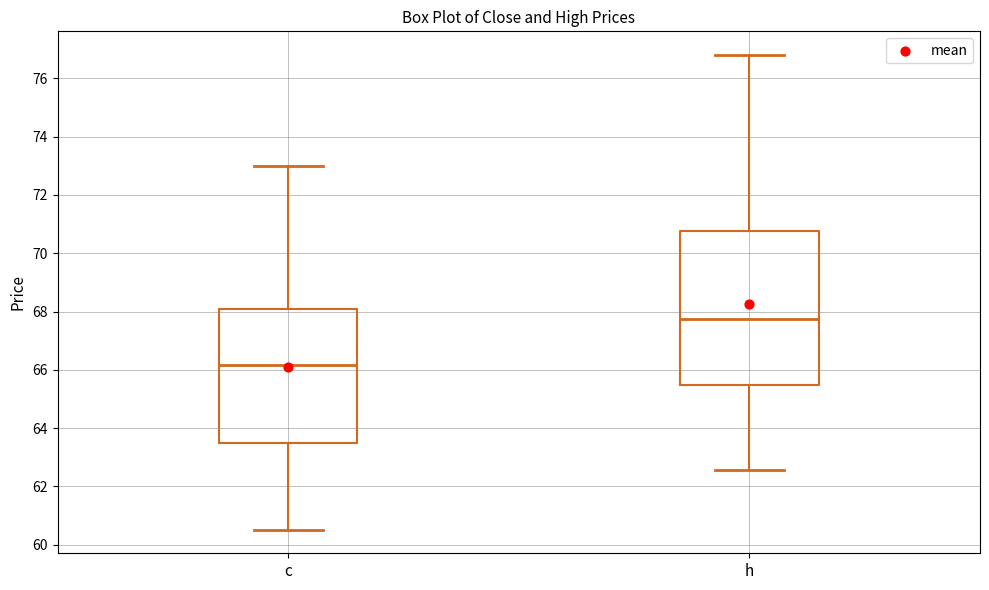

Reading left to right, read every box against the y-axis: the position of its median line, the range the box covers, and the ends of its whiskers. The values are not printed on the chart, so give them approximately, as read against the axis.

c: median 66.2, box 63.4 to 68.0, whiskers 60.6 to 73.0
h: median 67.8, box 65.4 to 70.8, whiskers 62.6 to 76.8